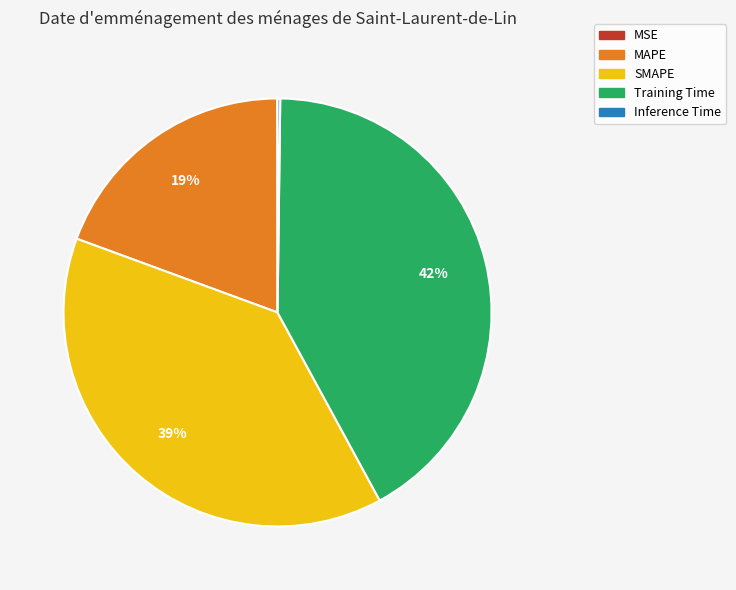

Do SMAPE and MAPE together represent more than half of the pie?

Yes